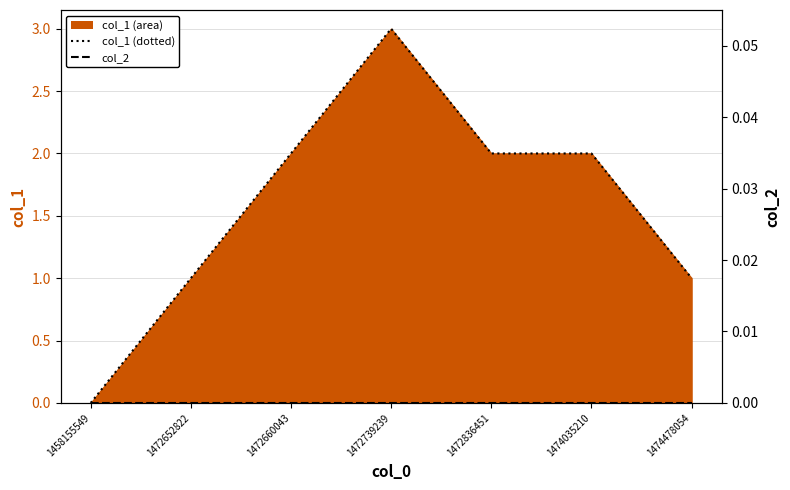

What is the highest value of the col_1 (dotted) series?

3